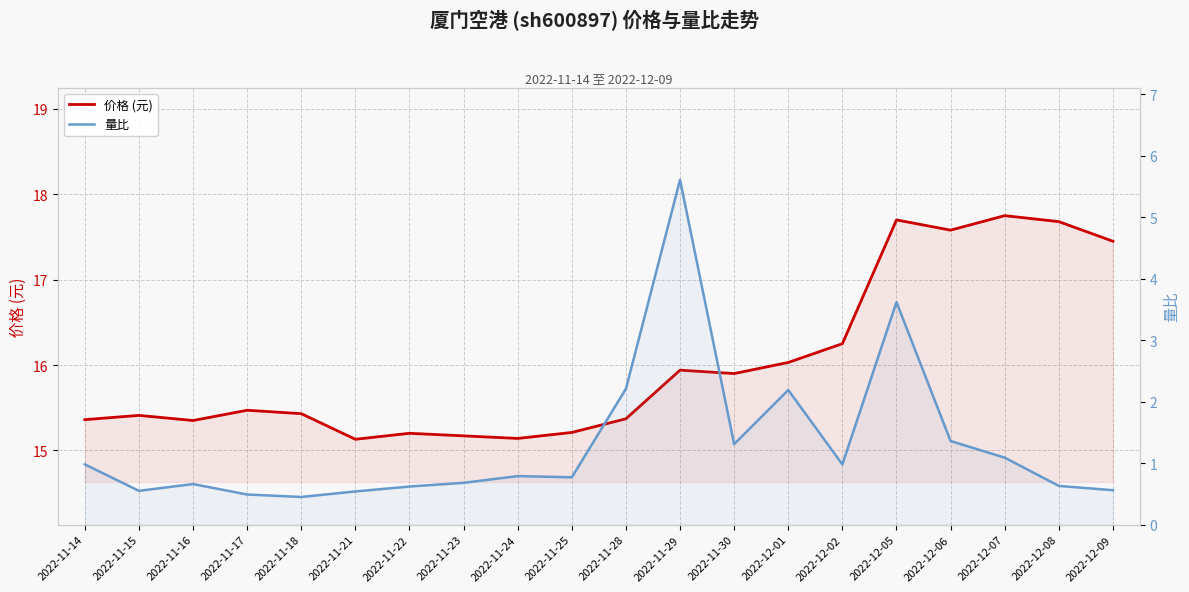

Reading right to left, list all the values displayed in this chart.

价格 (元): 2022-12-09=17.4	2022-12-08=17.7	2022-12-07=17.8	2022-12-06=17.6	2022-12-05=17.7	2022-12-02=16.2	2022-12-01=16.0	2022-11-30=15.9	2022-11-29=15.9	2022-11-28=15.4	2022-11-25=15.2	2022-11-24=15.1	2022-11-23=15.2	2022-11-22=15.2	2022-11-21=15.1	2022-11-18=15.4	2022-11-17=15.5	2022-11-16=15.3	2022-11-15=15.4	2022-11-14=15.4
量比: 2022-12-09=0.6	2022-12-08=0.6	2022-12-07=1.1	2022-12-06=1.4	2022-12-05=3.6	2022-12-02=1.0	2022-12-01=2.2	2022-11-30=1.3	2022-11-29=5.6	2022-11-28=2.2	2022-11-25=0.8	2022-11-24=0.8	2022-11-23=0.7	2022-11-22=0.6	2022-11-21=0.5	2022-11-18=0.5	2022-11-17=0.5	2022-11-16=0.7	2022-11-15=0.6	2022-11-14=1.0